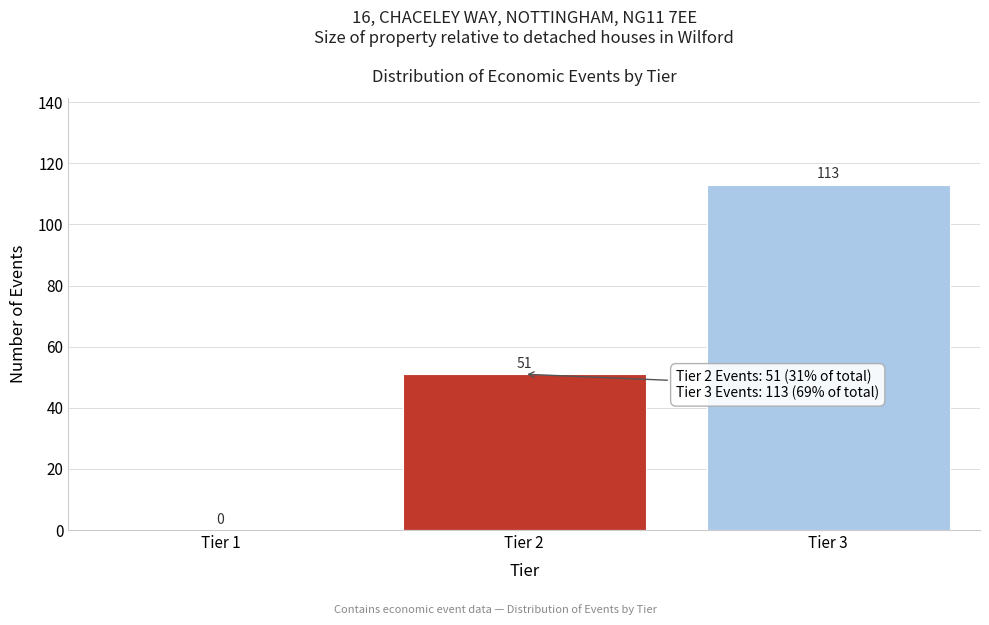

Reading right to left, extract all data points from this chart.

Tier 3=113	Tier 2=51	Tier 1=0